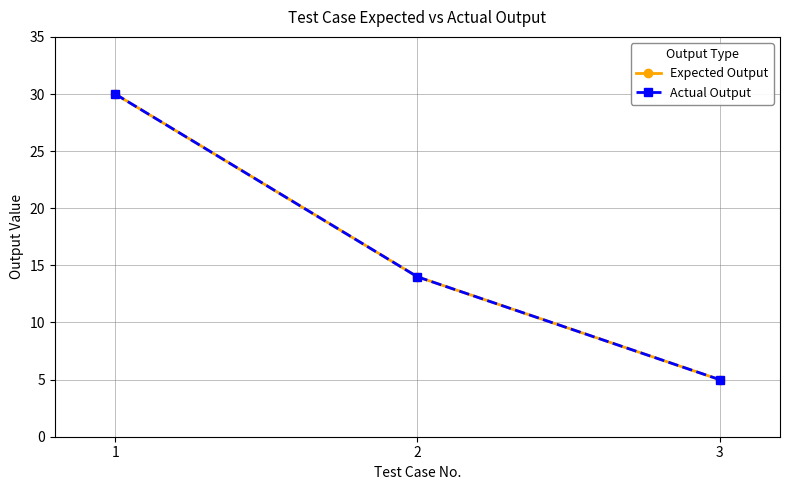

What is the greatest value displayed?

30